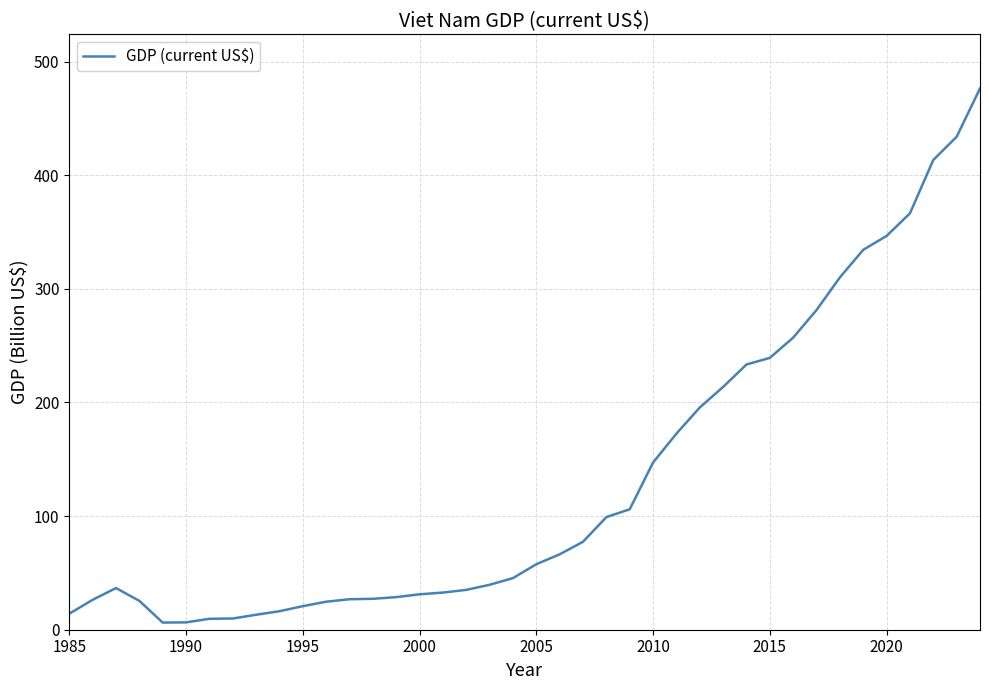

What is the difference between the maximum and minimum values?

470.1